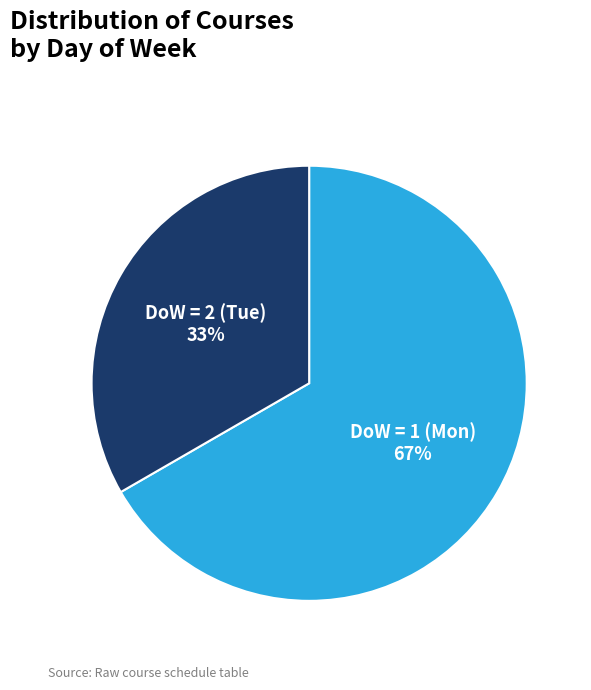

How many segments does this pie chart have?

2